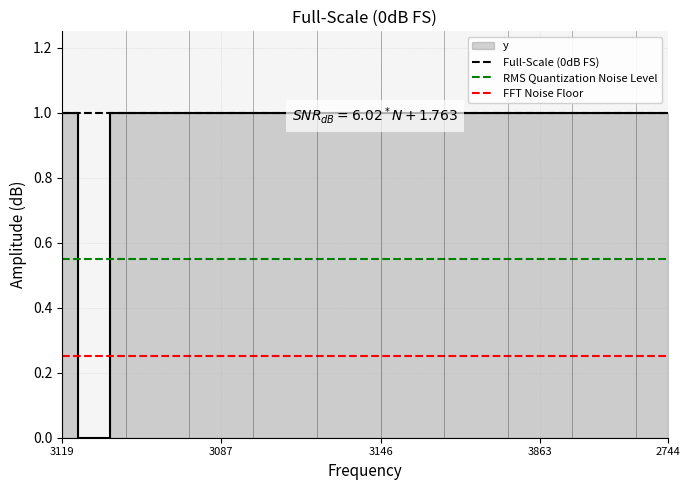

What is the sum of all Full-Scale (0dB FS) values?

2.0